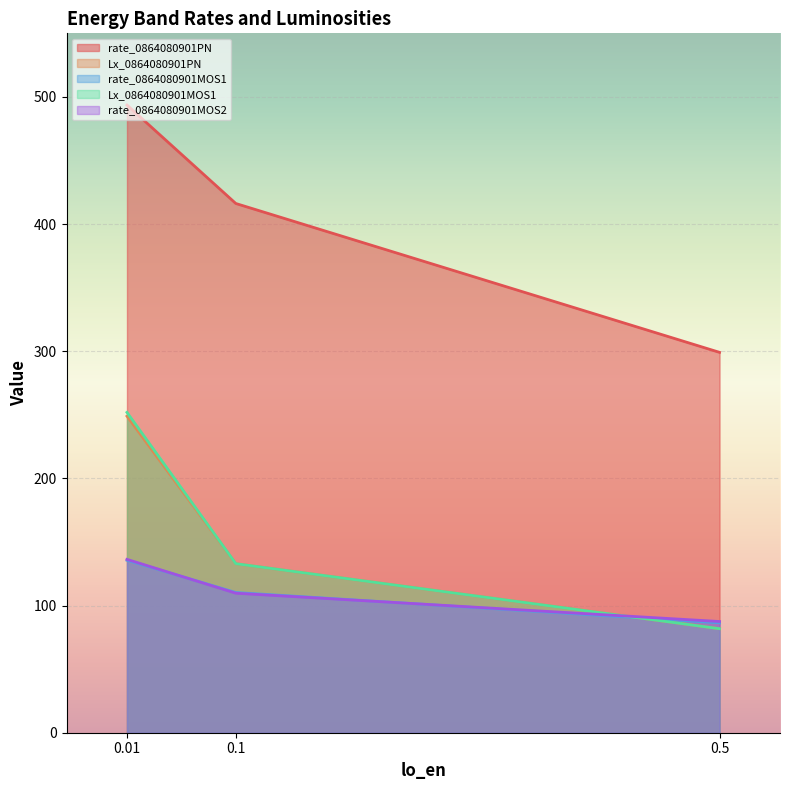

At which category is the sum across all series the highest?

0.01